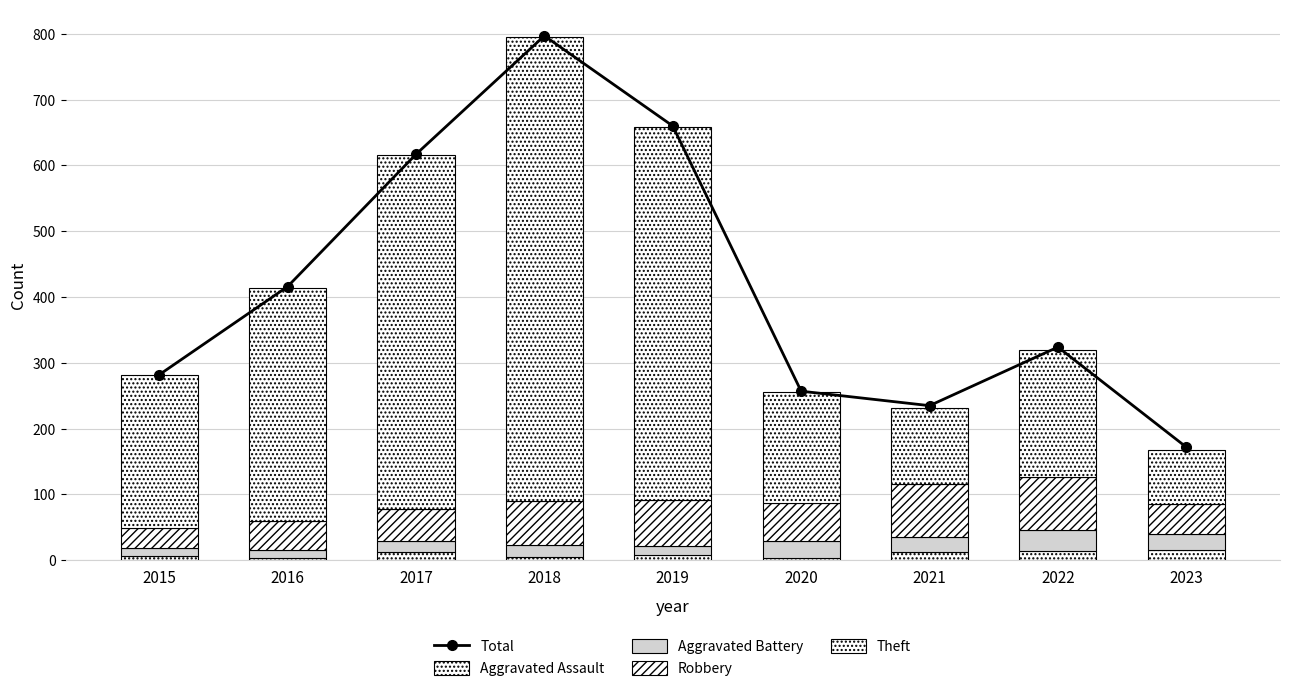

What is the value of the Aggravated Assault bar at the 2nd from the left?

3